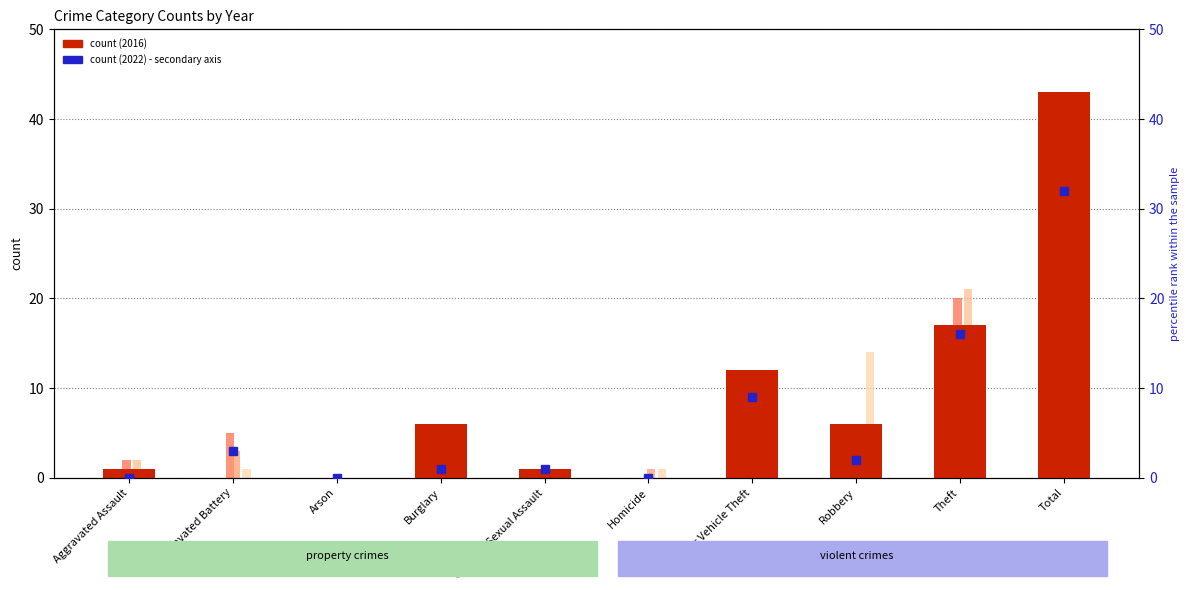

Count the number of data series in this chart.

6